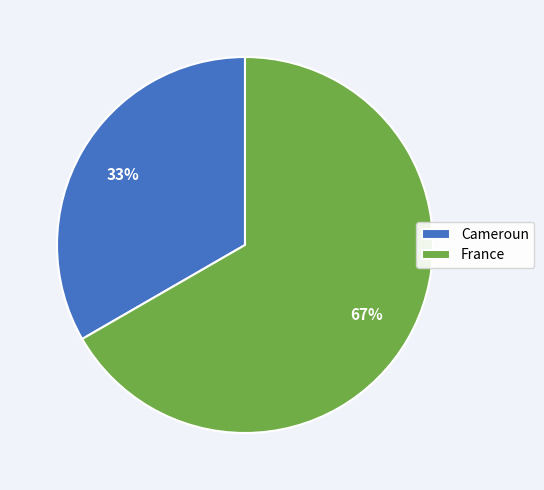

What is the largest slice in the pie chart?

France